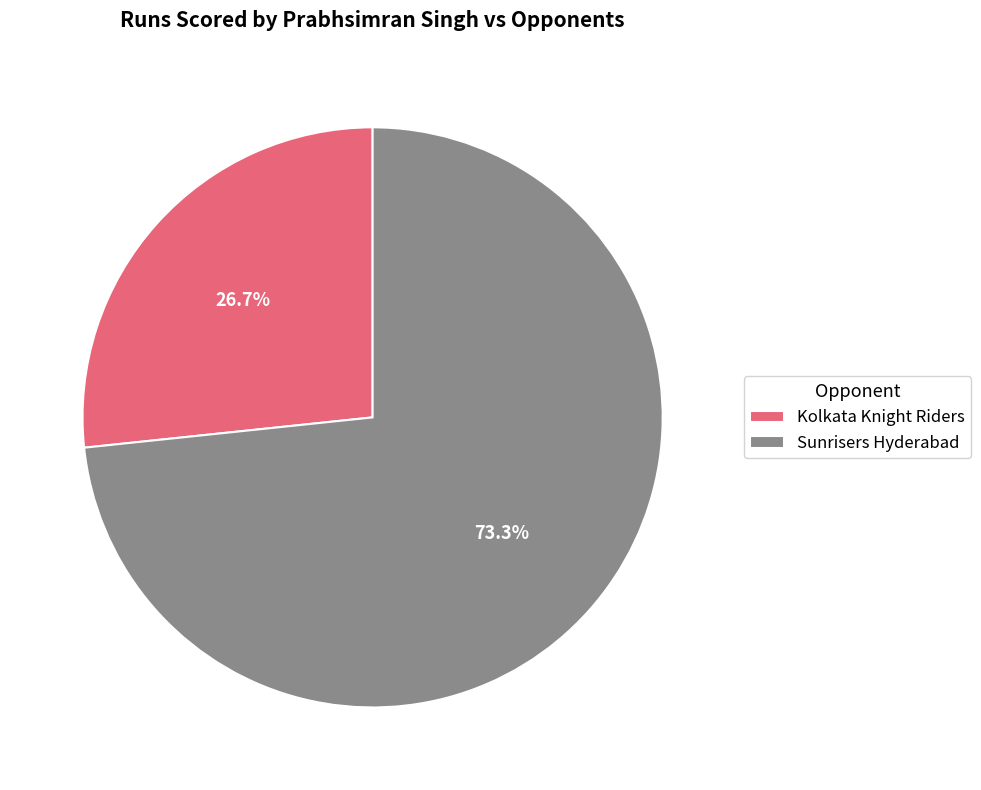

Between Kolkata Knight Riders and Sunrisers Hyderabad, which is larger?

Sunrisers Hyderabad